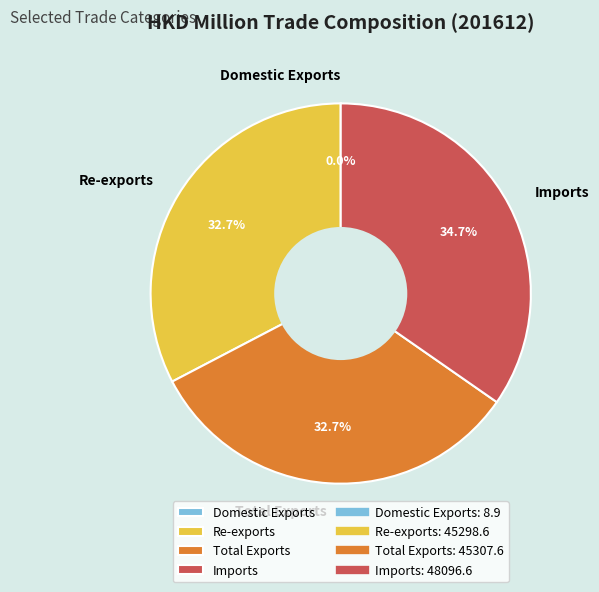

What is the ratio of the value at Imports to the value at Re-exports?

1.1